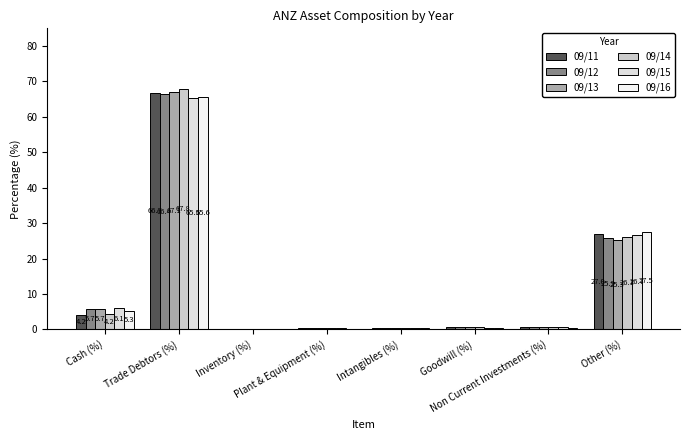

List the series in order of their peak value, lowest first.

09/15, 09/16, 09/12, 09/11, 09/13, 09/14